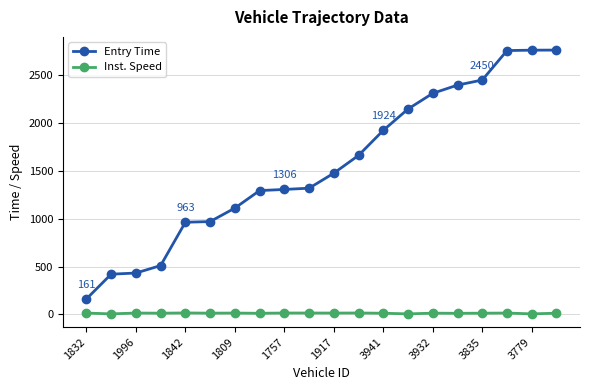

What is the value of the Entry Time point at the 16th from the left?

2397.0